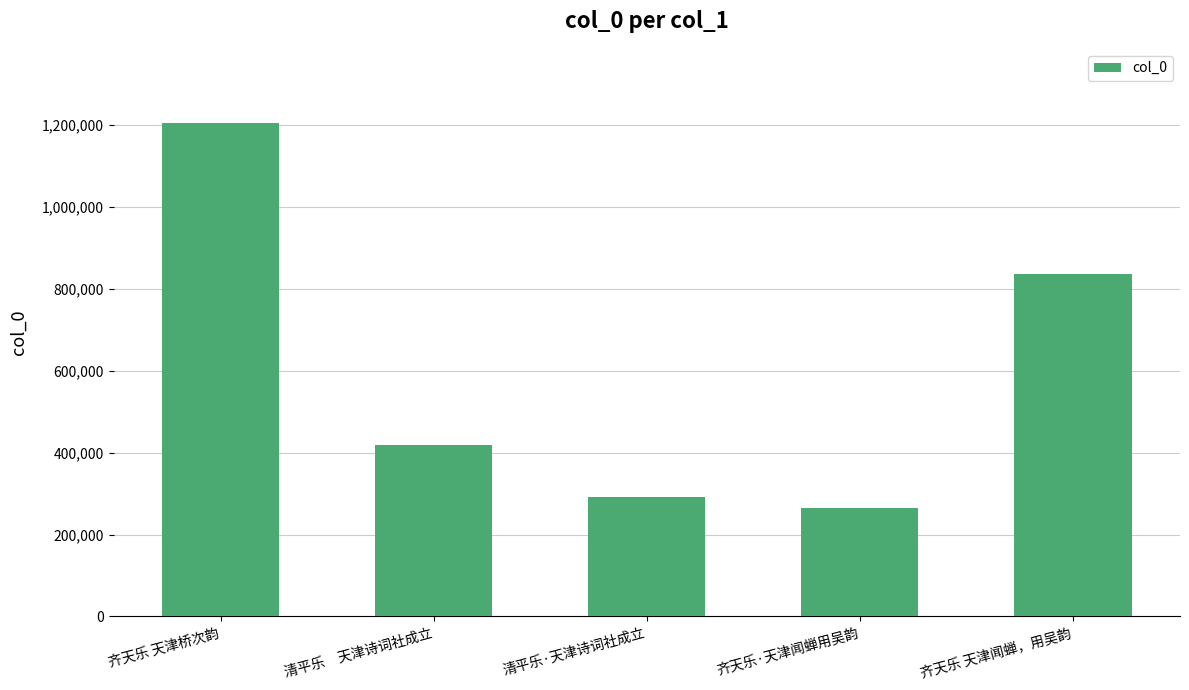

Is it true that the value at 齐天乐·天津闻蝉用吴韵 is 263531?

True